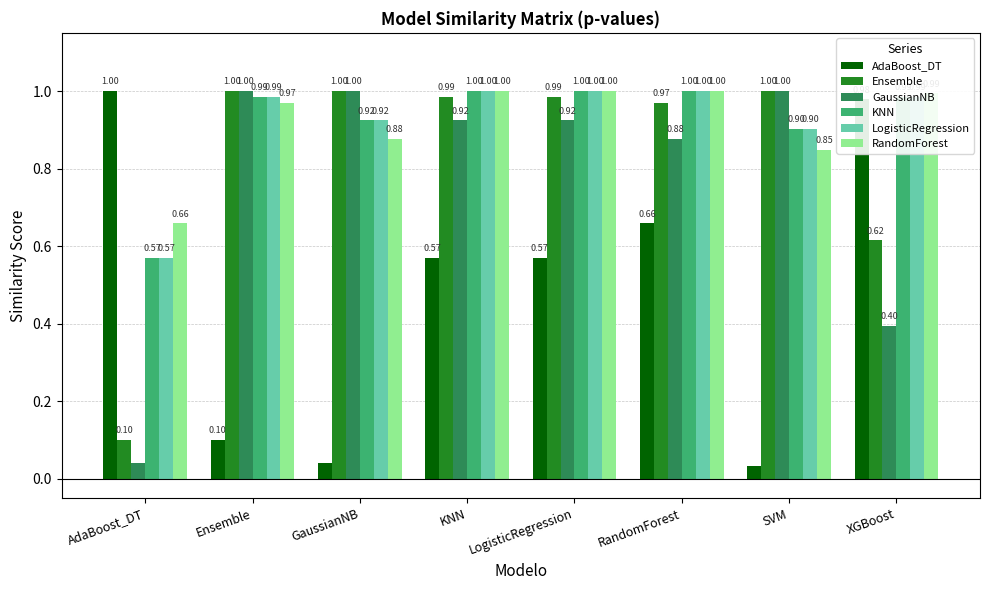

The AdaBoost_DT series shows 0.4 at RandomForest. True or false?

False